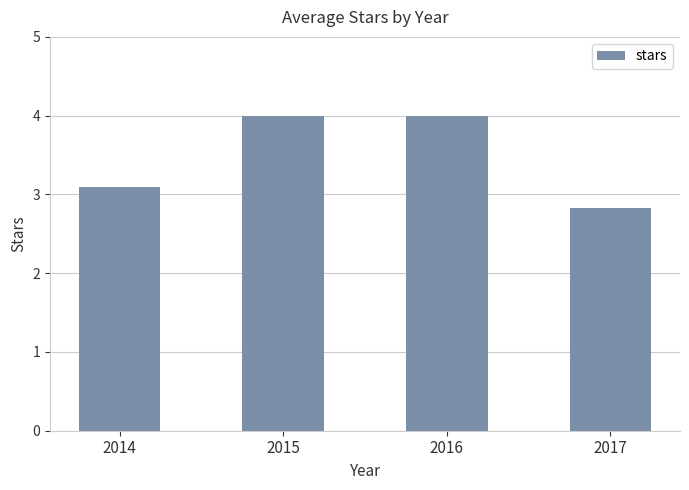

What is the change in value from 2014 to 2016?

+0.9